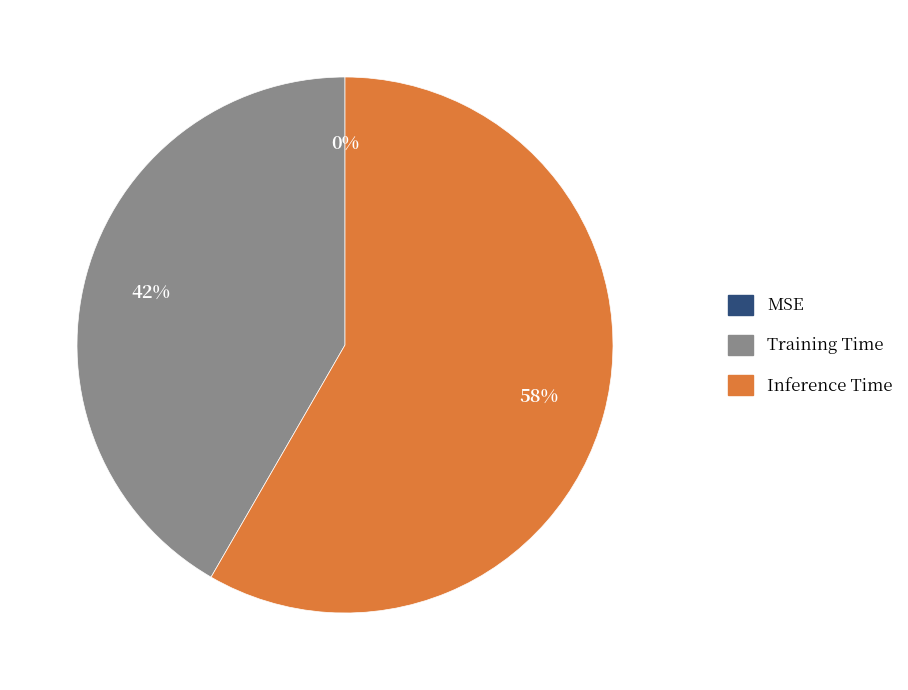

To the nearest percent, what is the average slice percentage?

33%